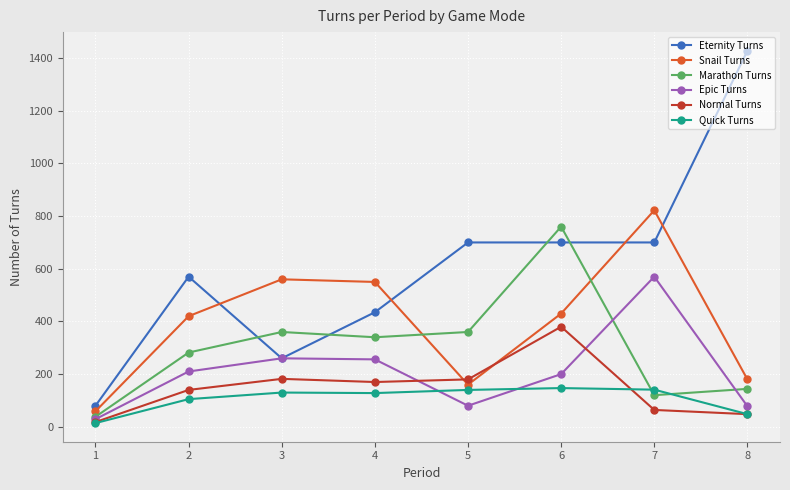

Read the Normal Turns value at 7, to the nearest 5.

65